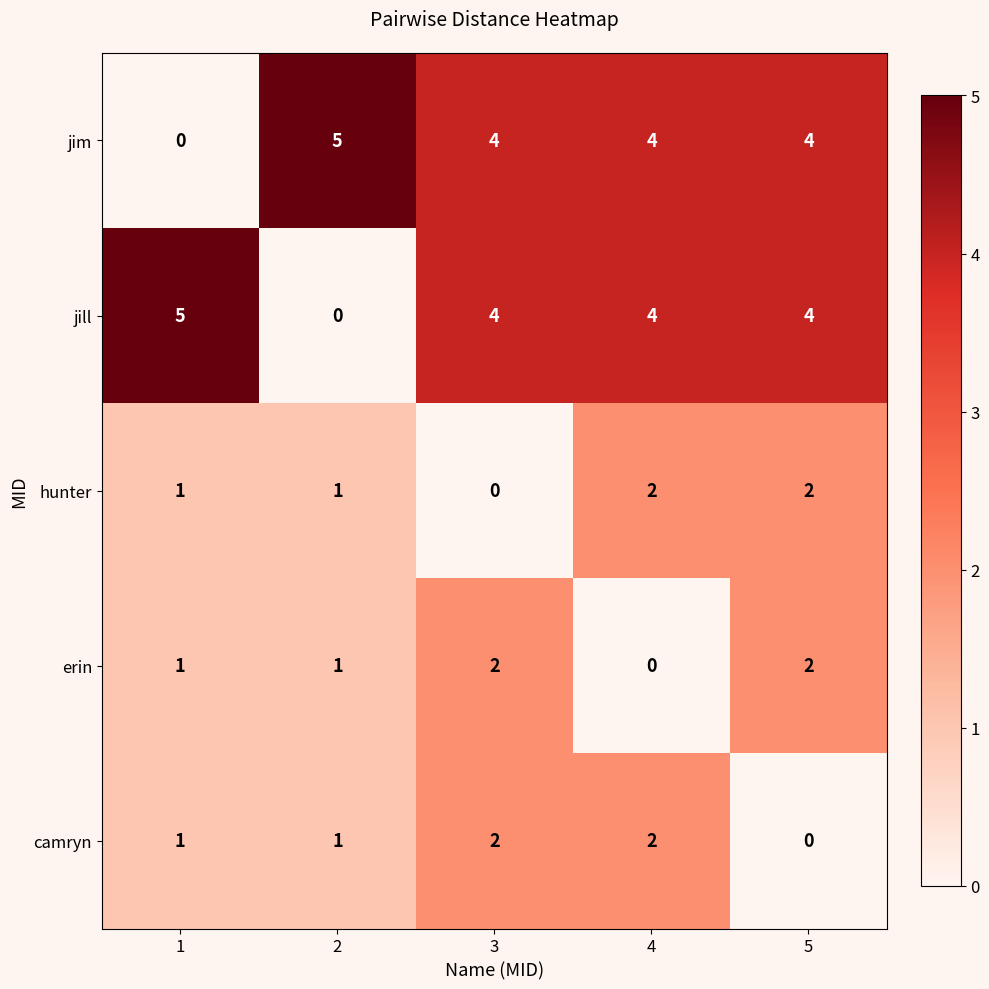

What is the sum of all jim values?

17